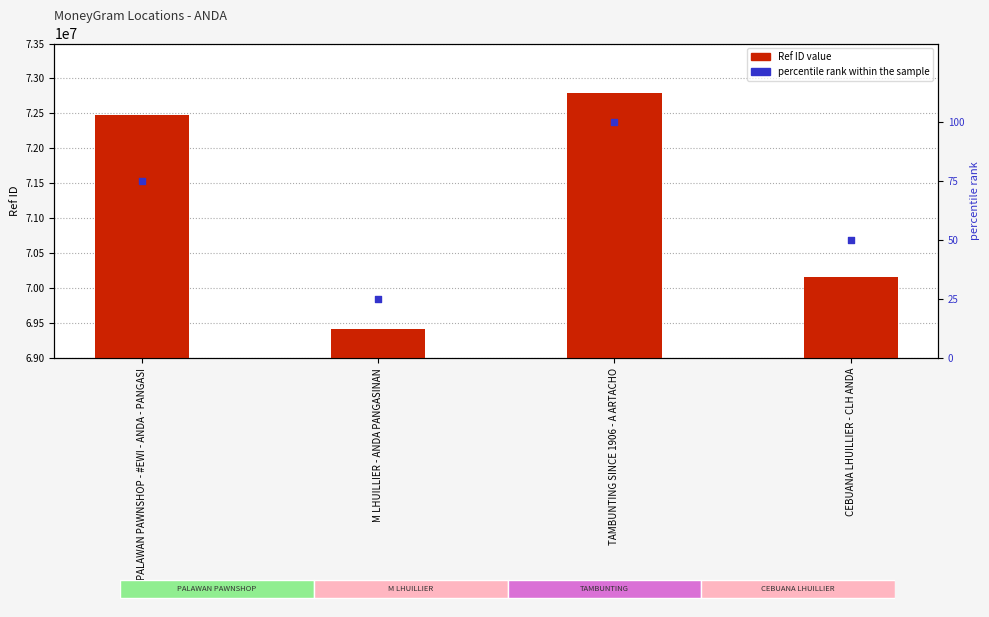

Which series has the largest Y range (max minus min)?

Ref